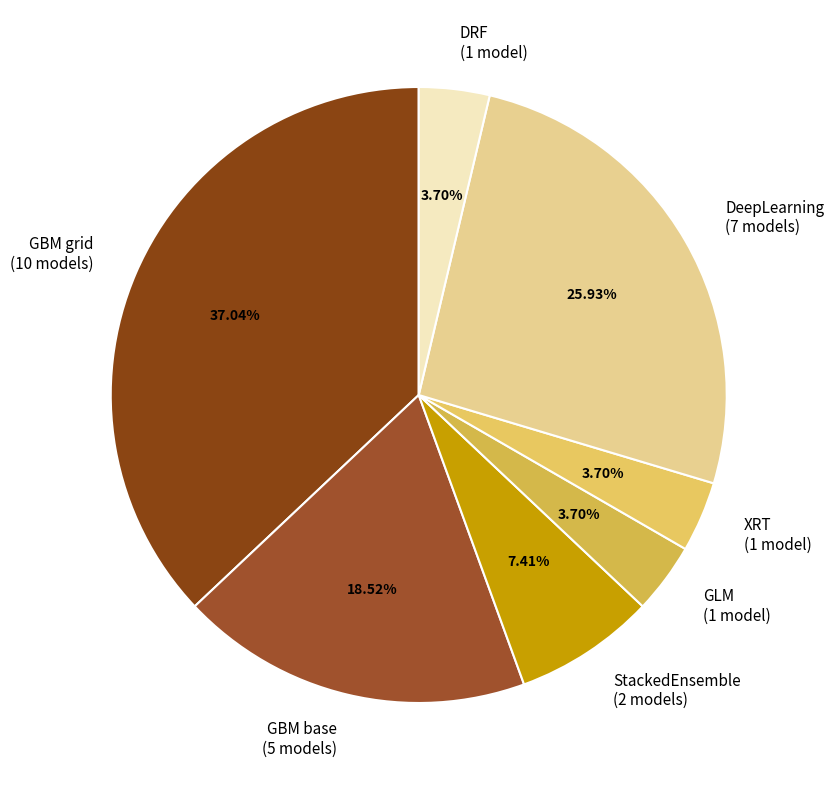

Does any single category account for the majority?

No